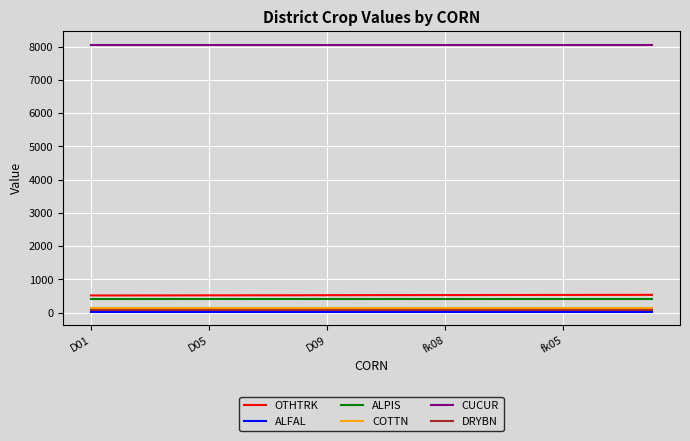

Which series has the largest total across all categories?

CUCUR